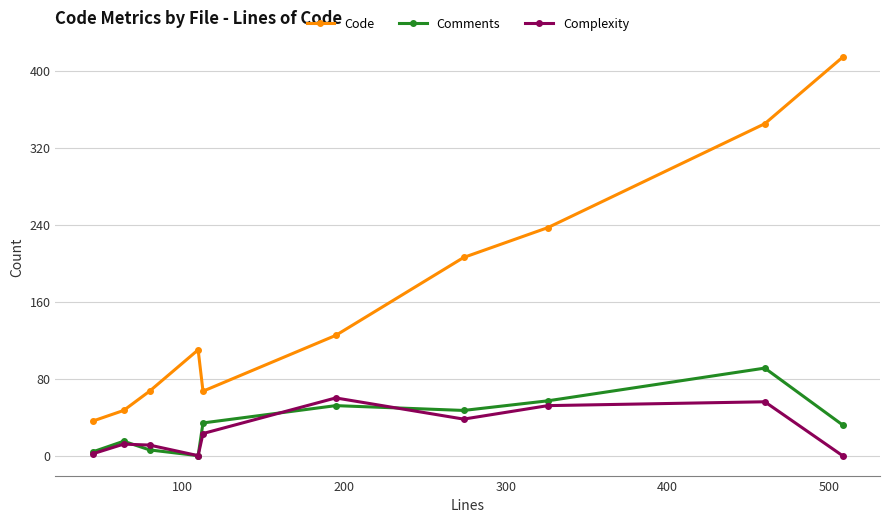

True or false: Comments has more than 1 points higher than both neighbors.

True